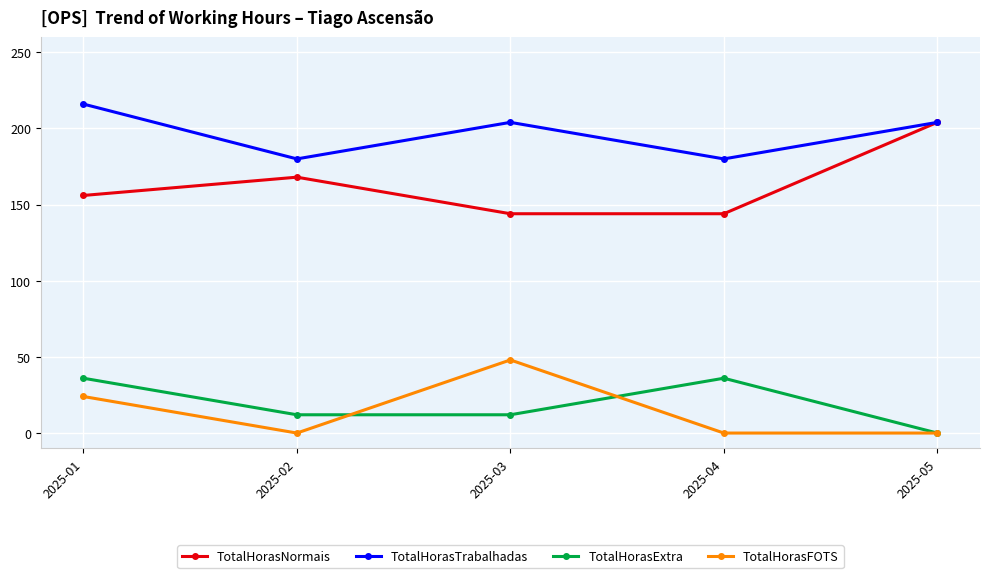

True or false: TotalHorasTrabalhadas has a value of 180 at 2025-04.

True